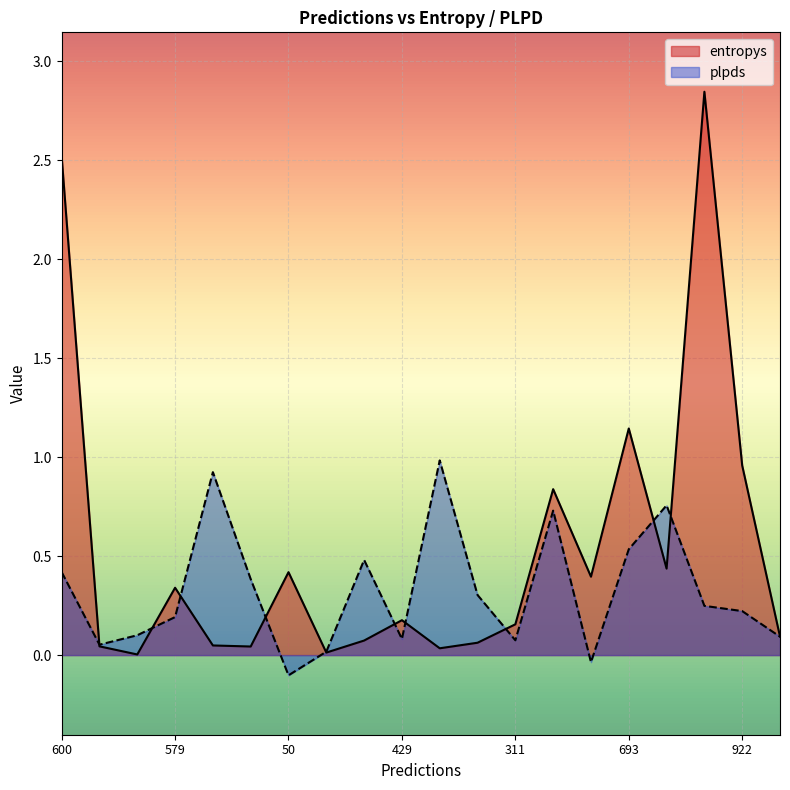

What is the smallest value displayed?

-0.1